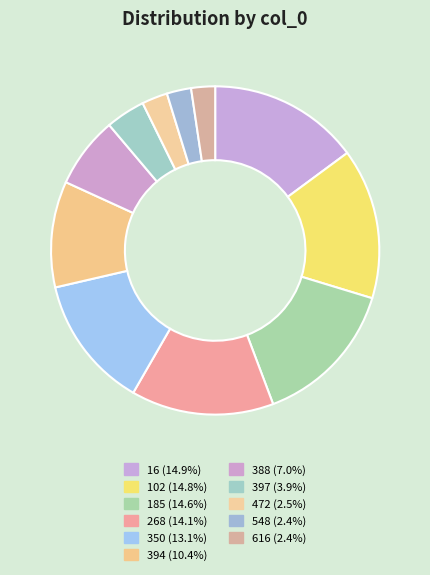

How much of the chart is everything except 548?

97.6%